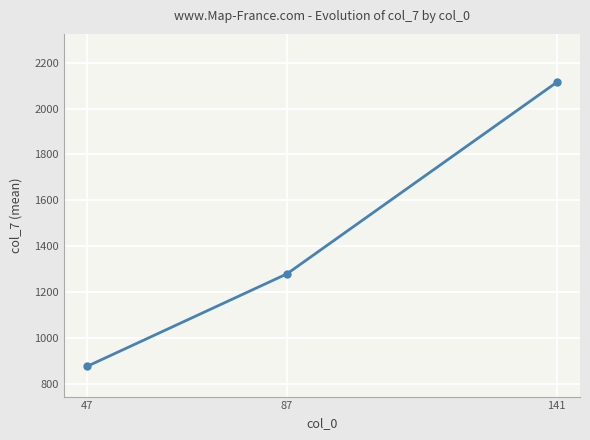

What is the smallest value displayed?

878.3